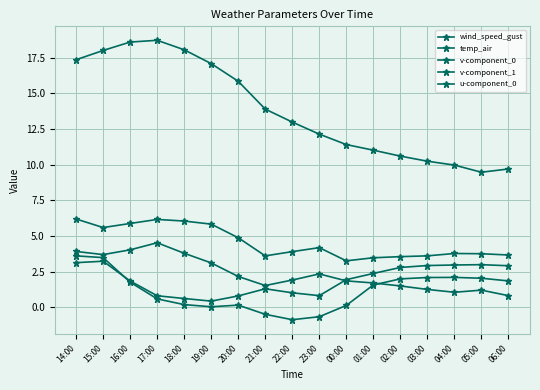

How many series are shown in this chart?

5